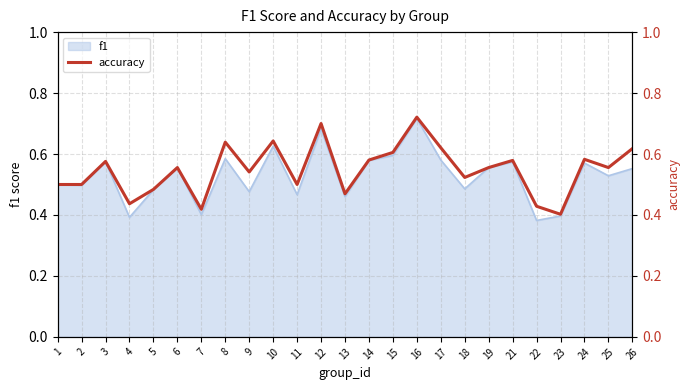

At which category does the data reach its first local peak?

3